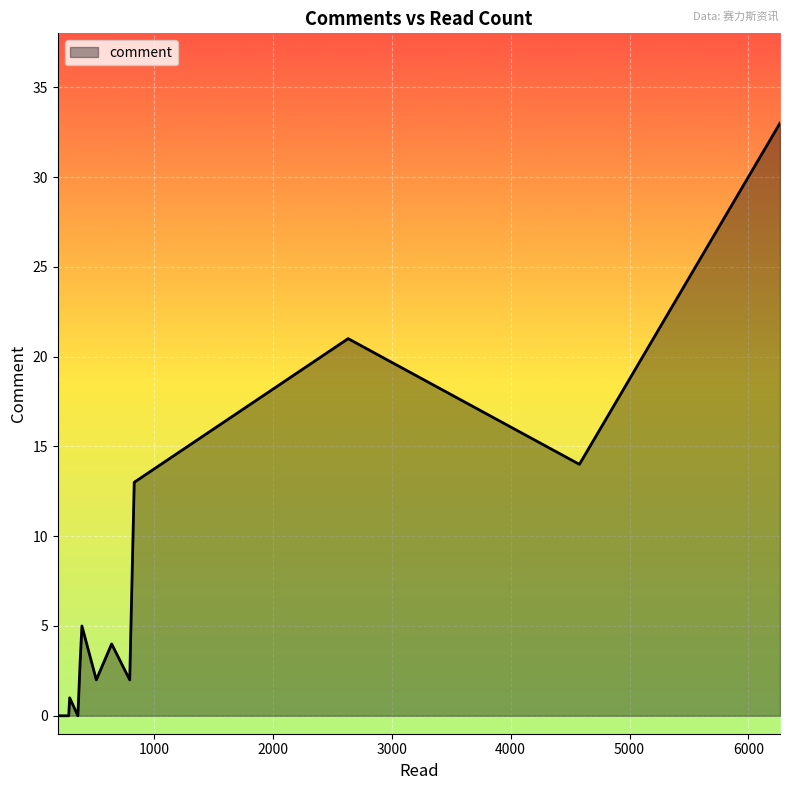

What is the maximum value shown in the chart?

33